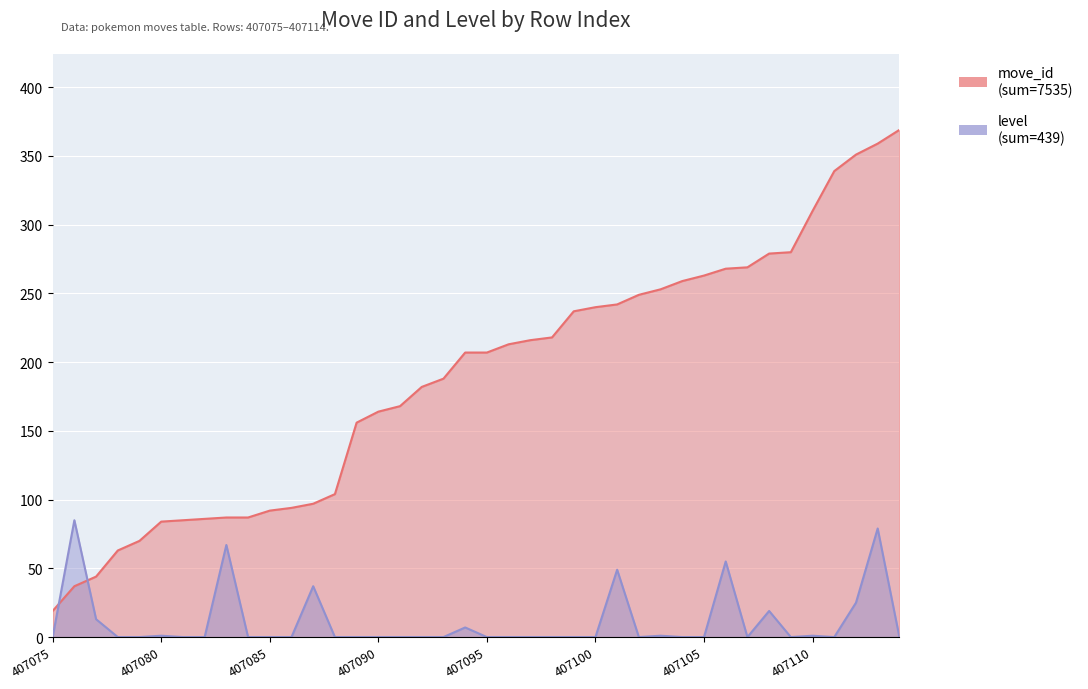

How many interior local peaks does the level series have?

11